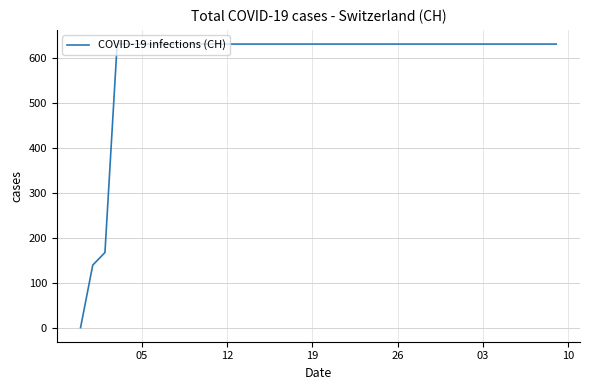

What is the average value?

591